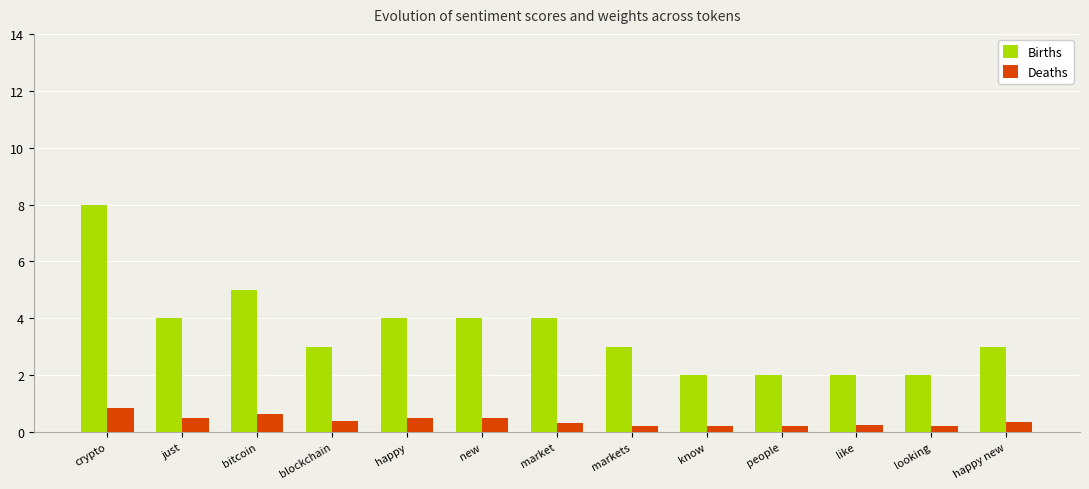

What is the difference between the second highest and second lowest values in the Deaths series?

0.4